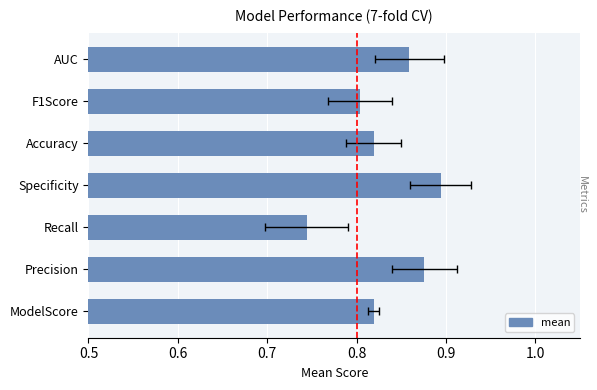

What is the sum of all values?

5.8